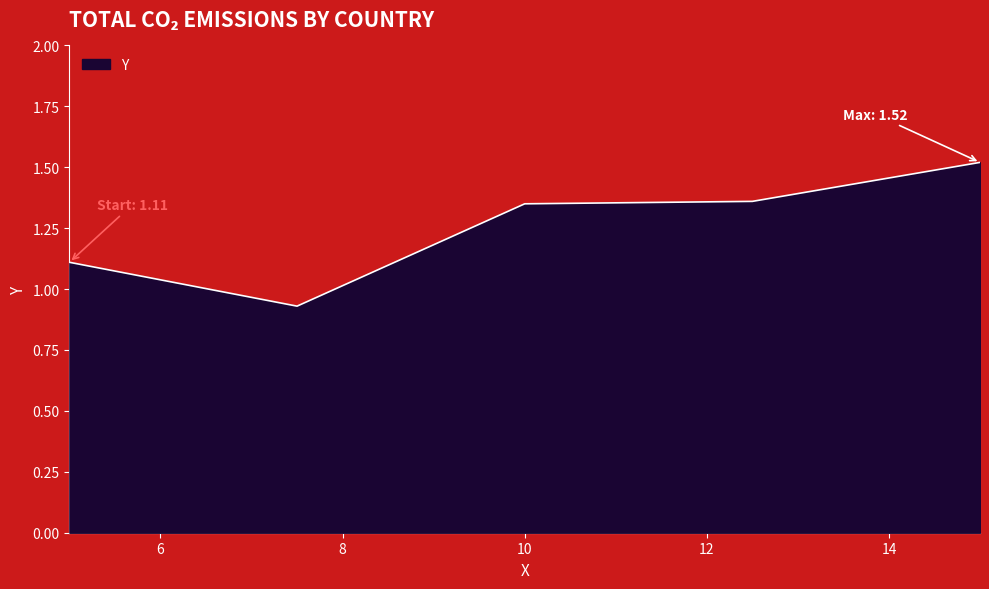

Count the values in the range 1 to 2.

4